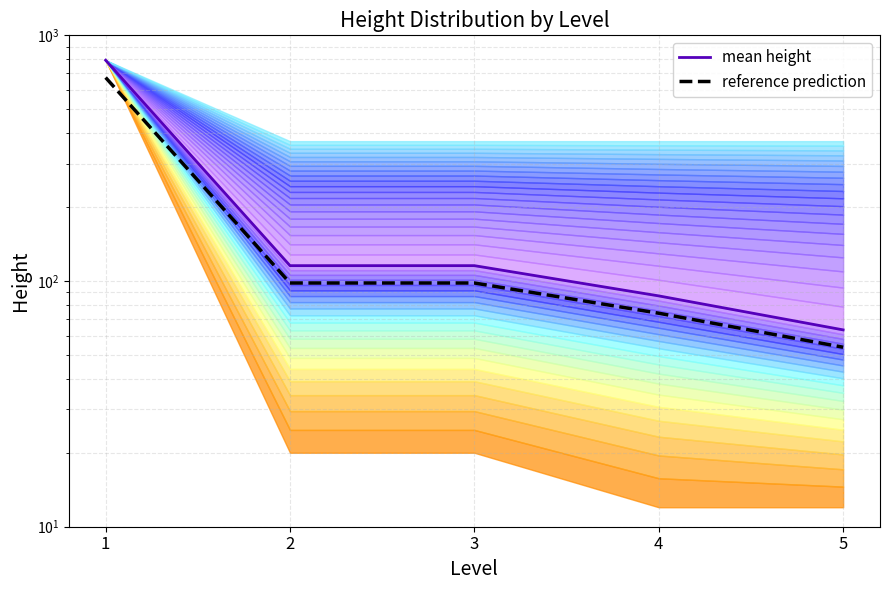

What is the total value across all series at 1?

1465.2